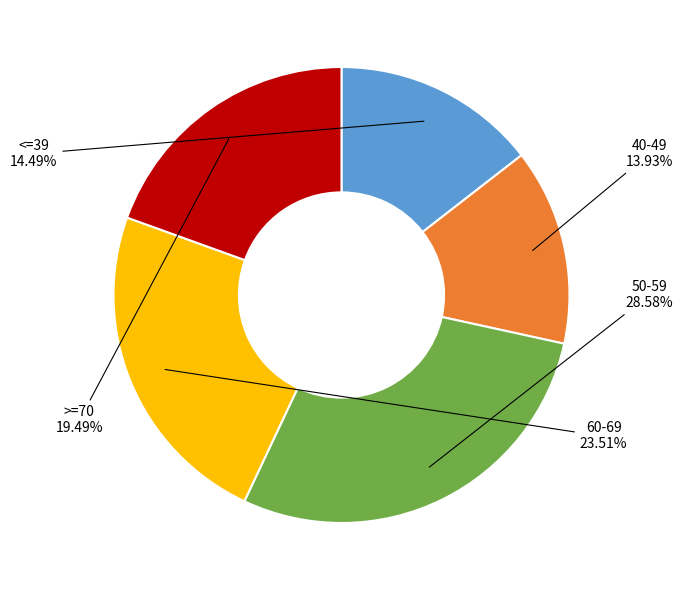

Count the number of slices in the pie.

5